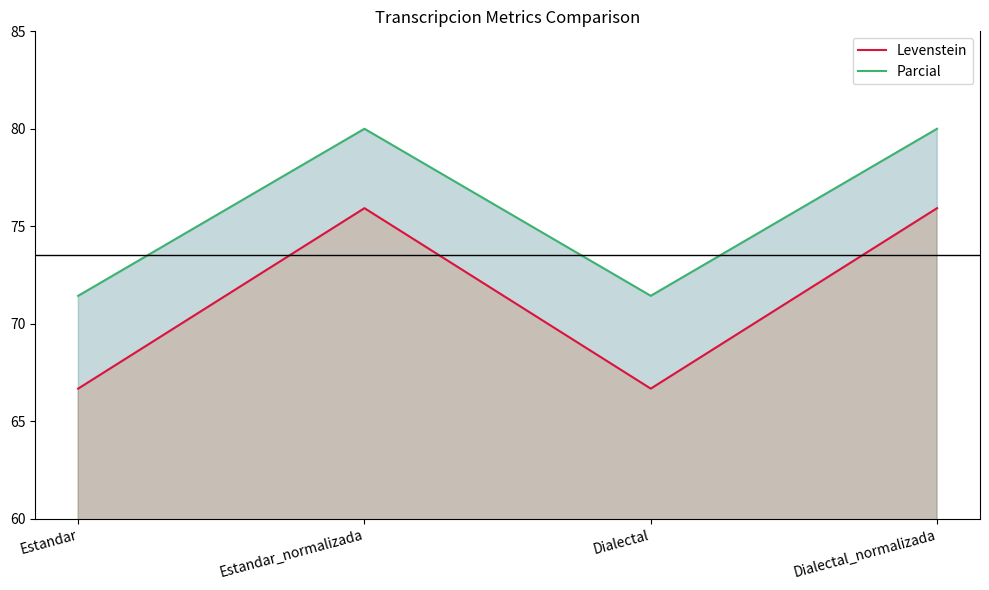

What is the greatest value displayed?

80.0